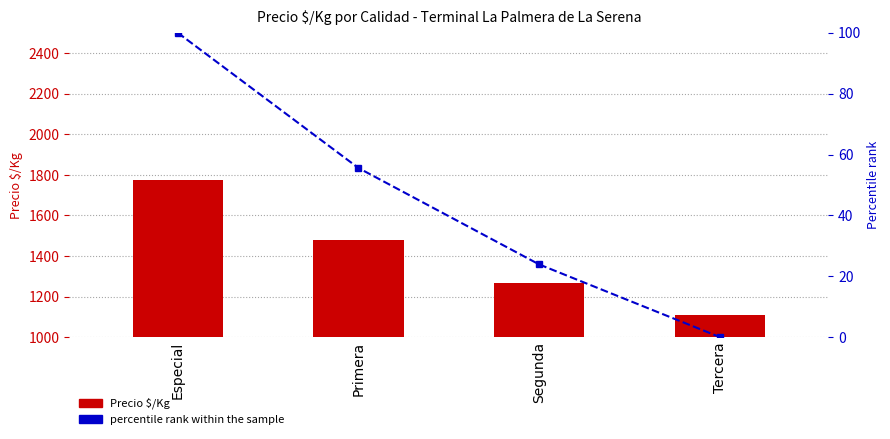

What is the average value of the Precio $/Kg series?

1407.8